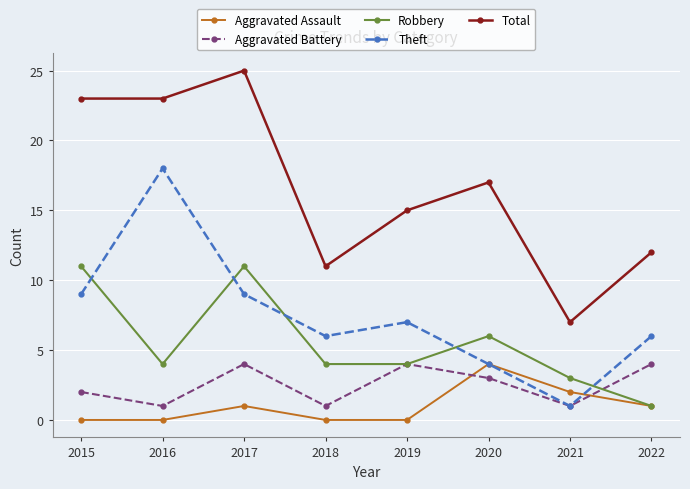

At which label does Total first exceed 17?

2015